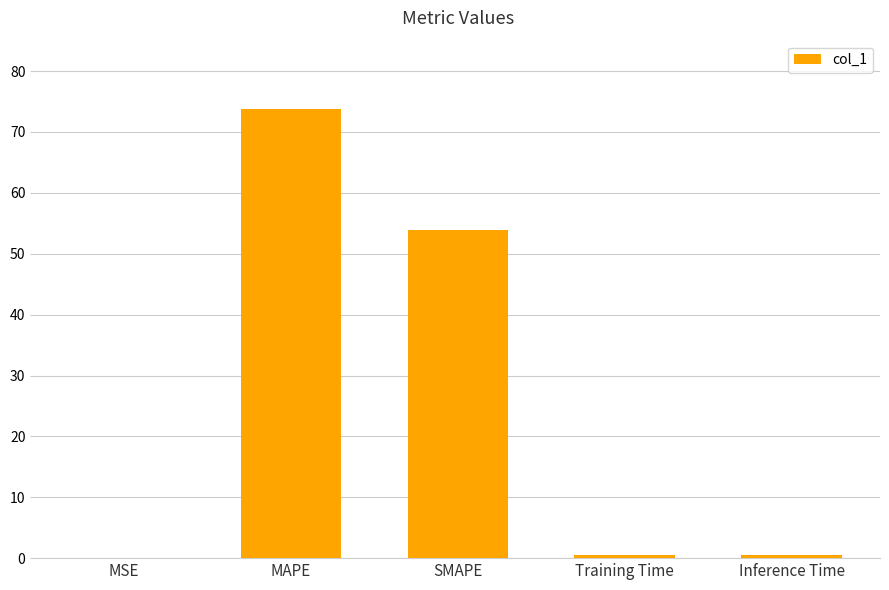

What is the sum of the values at Training Time and Inference Time?

1.0